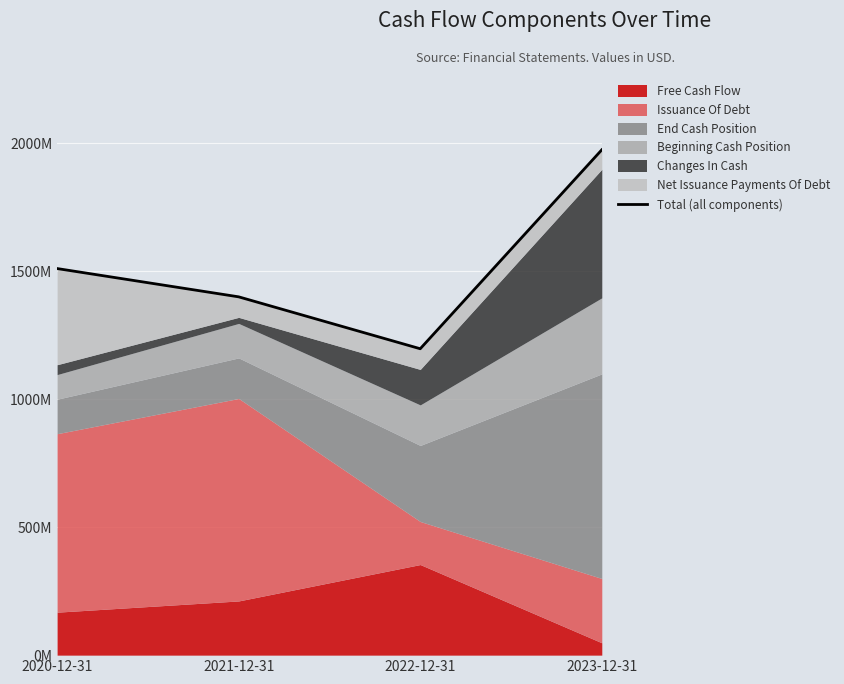

At which category does the data reach its first local valley?

2022-12-31